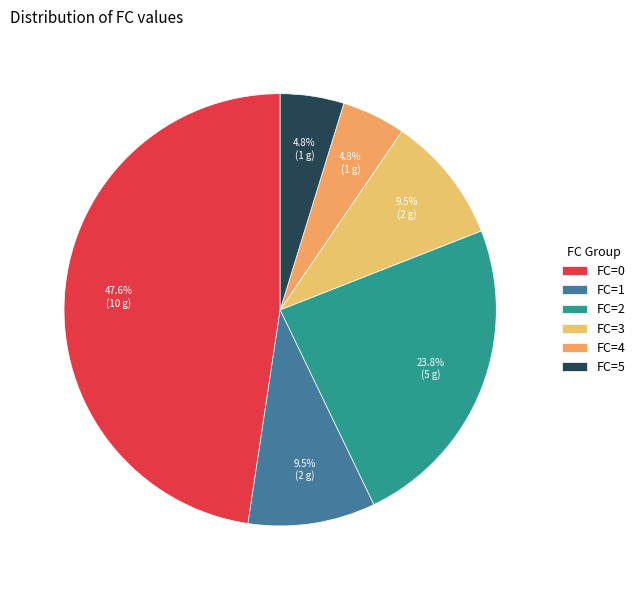

What portion of the pie excludes FC=4?

95.2%